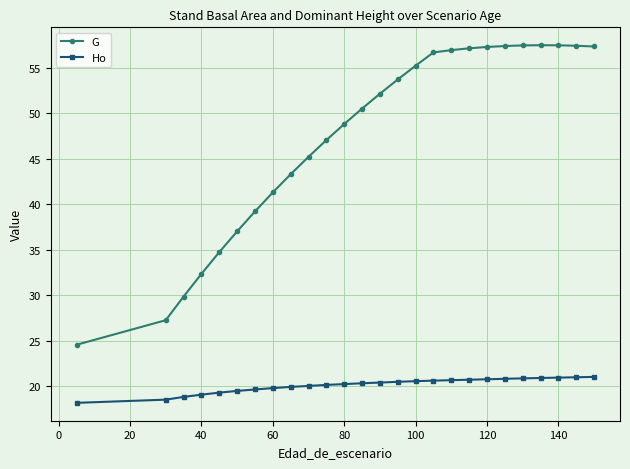

True or false: Ho and G intersect in this chart.

False